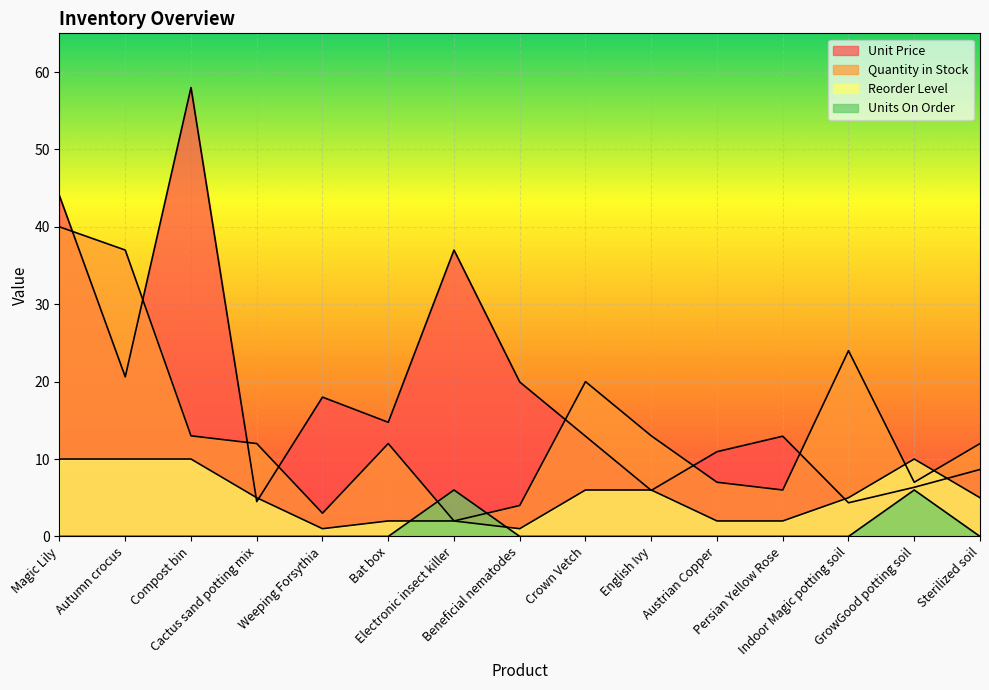

Which series has the largest total across all categories?

Unit Price